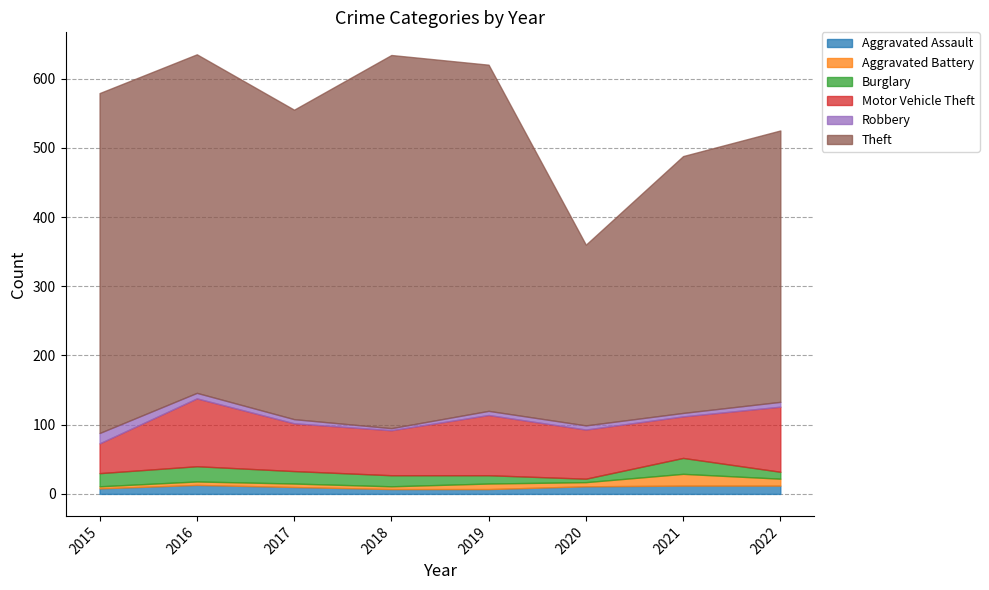

What is the difference between the highest and lowest values at 2022?

385